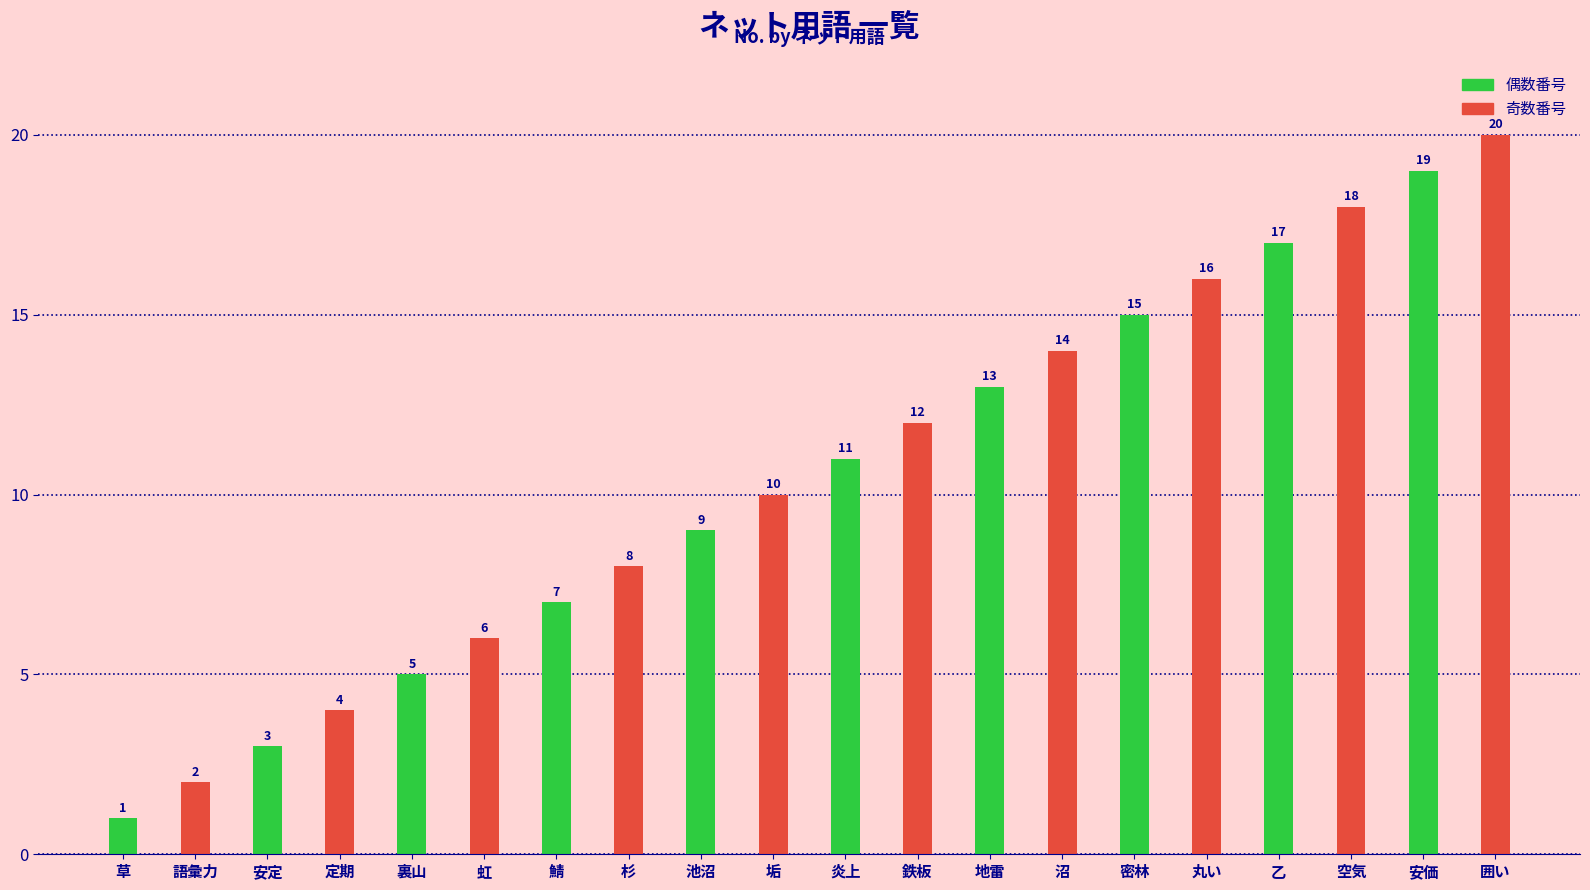

What is the label of the 2nd bar from the right?

乙